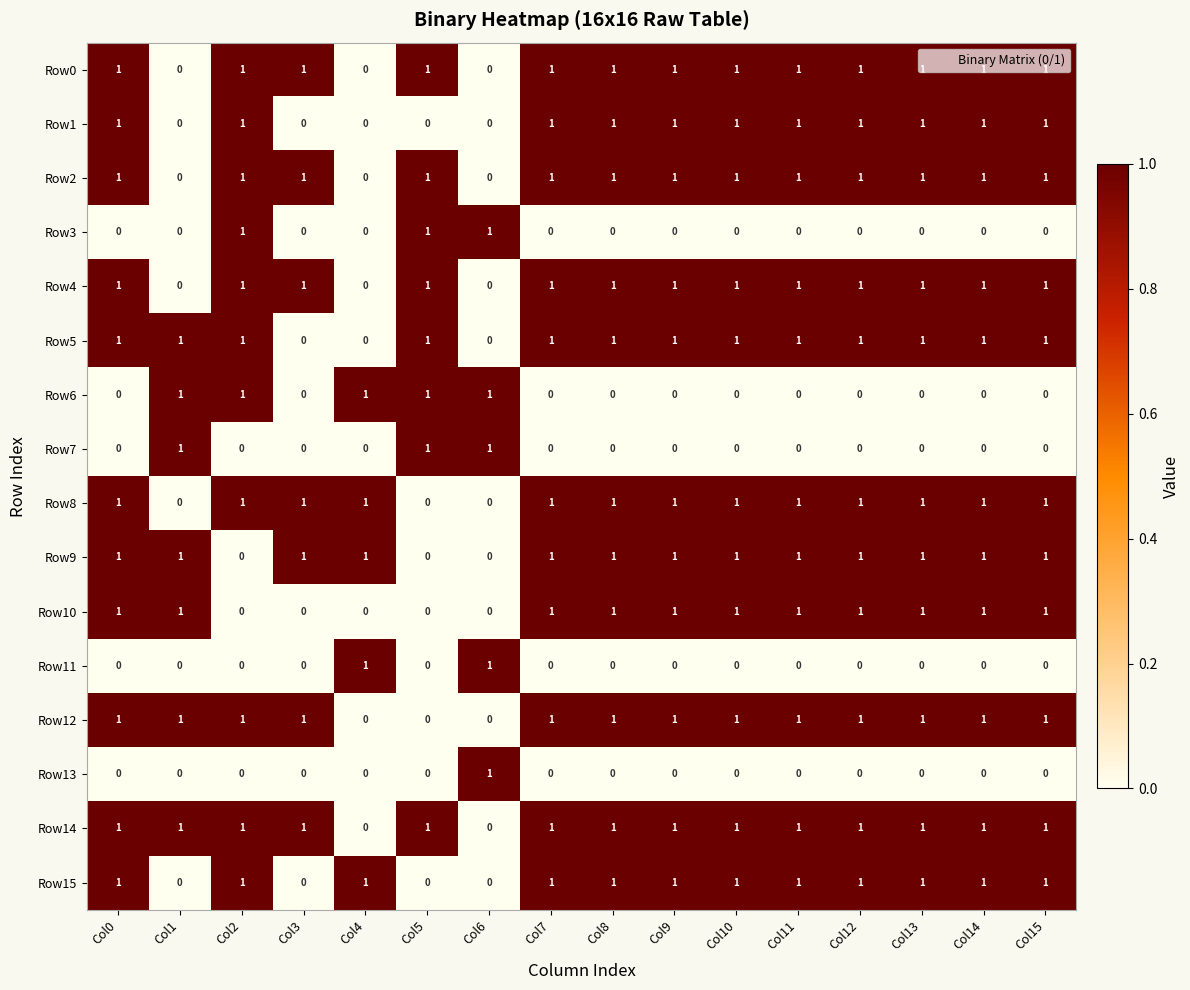

What is the sum of all Row12 values?

13